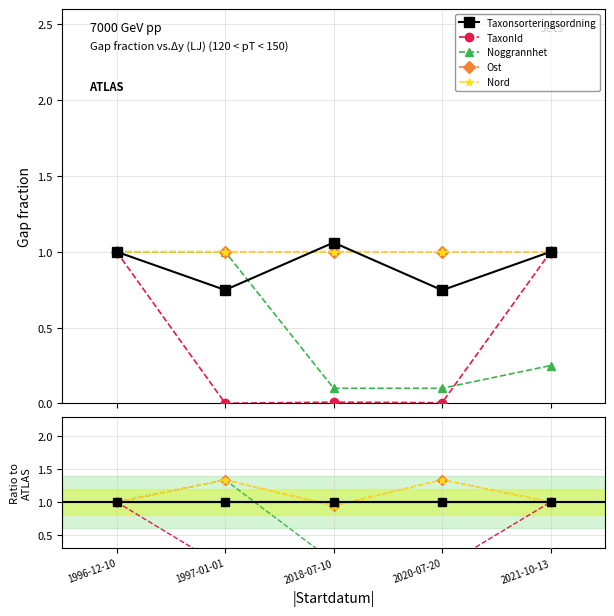

What are all the series names shown in the legend?

Taxonsorteringsordning, TaxonId, Noggrannhet, Ost, Nord